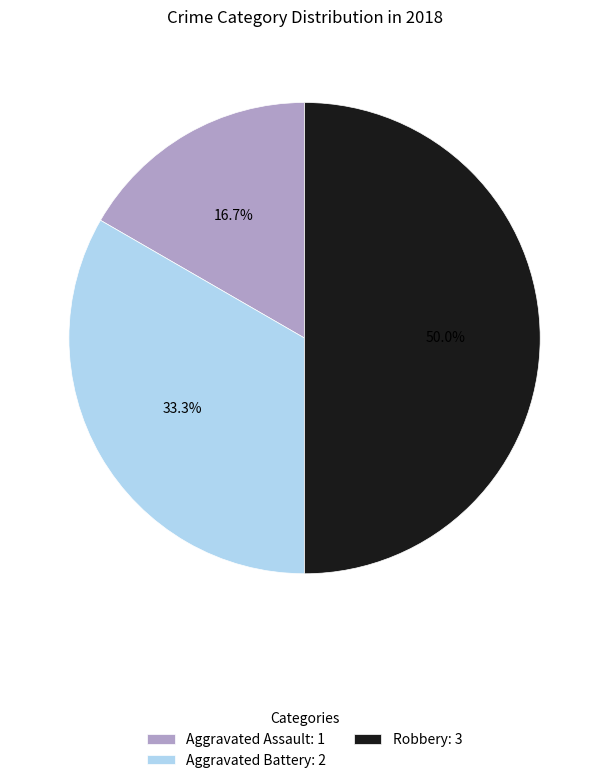

To the nearest percent, what percentage of the pie is Aggravated Battery?

33%